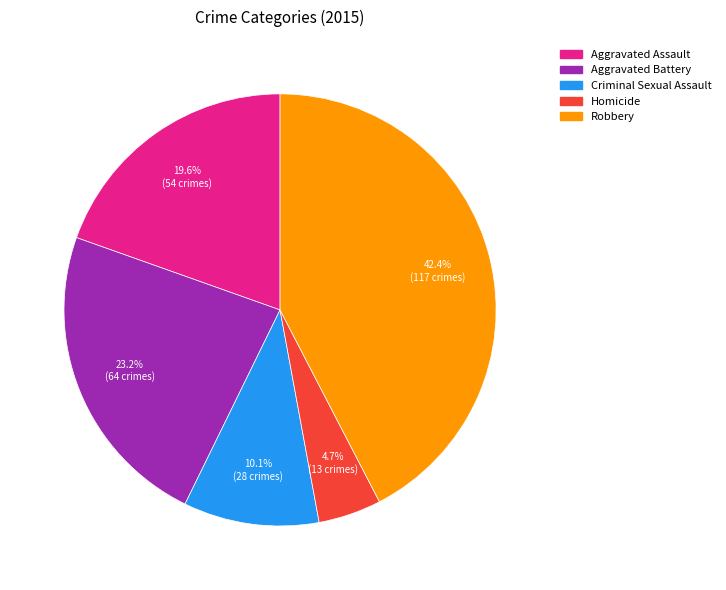

Is it true that Aggravated Battery is 23% of the pie?

True